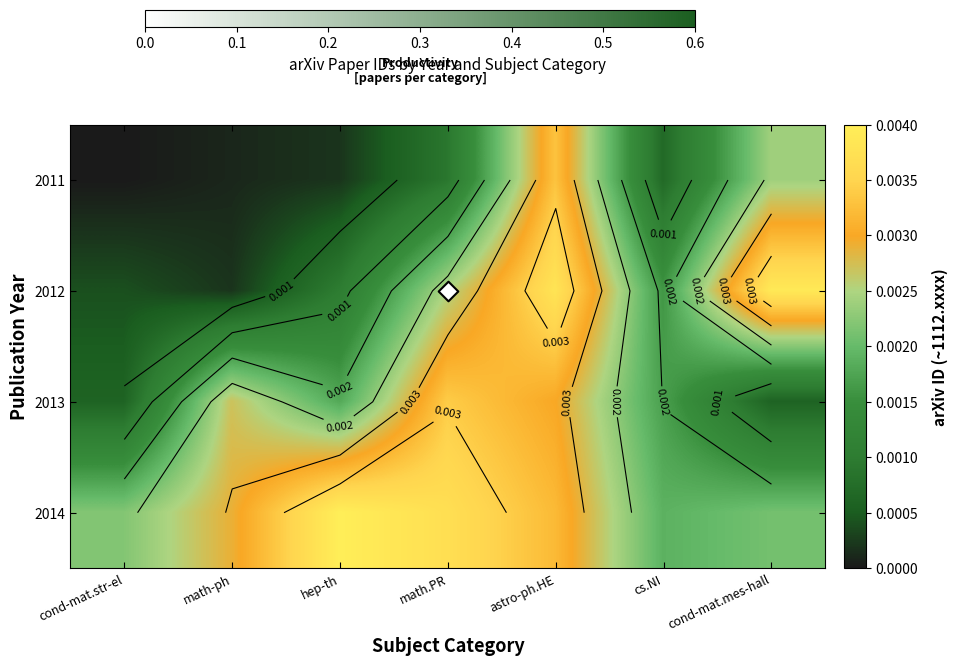

Rank the series by their maximum value, from highest to lowest.

2014, 2012, 2013, 2011